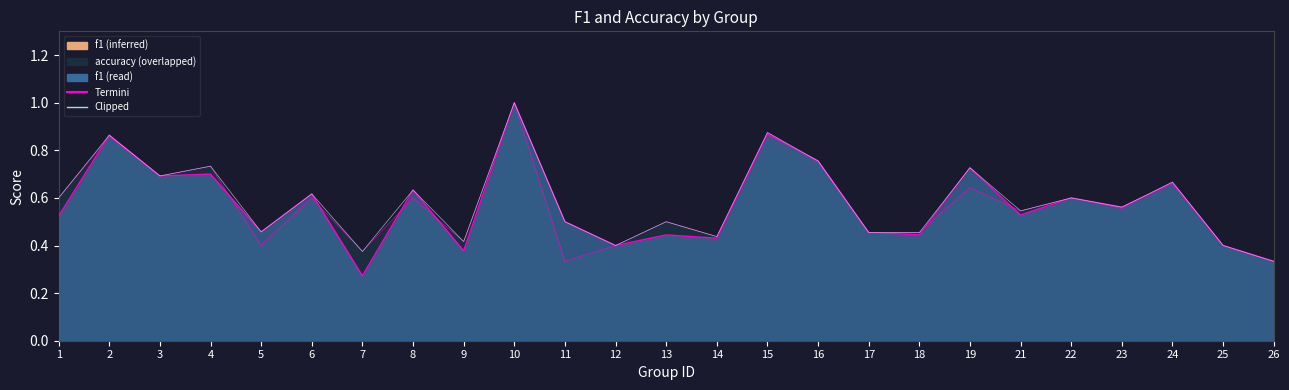

How many lines are shown in the chart?

2